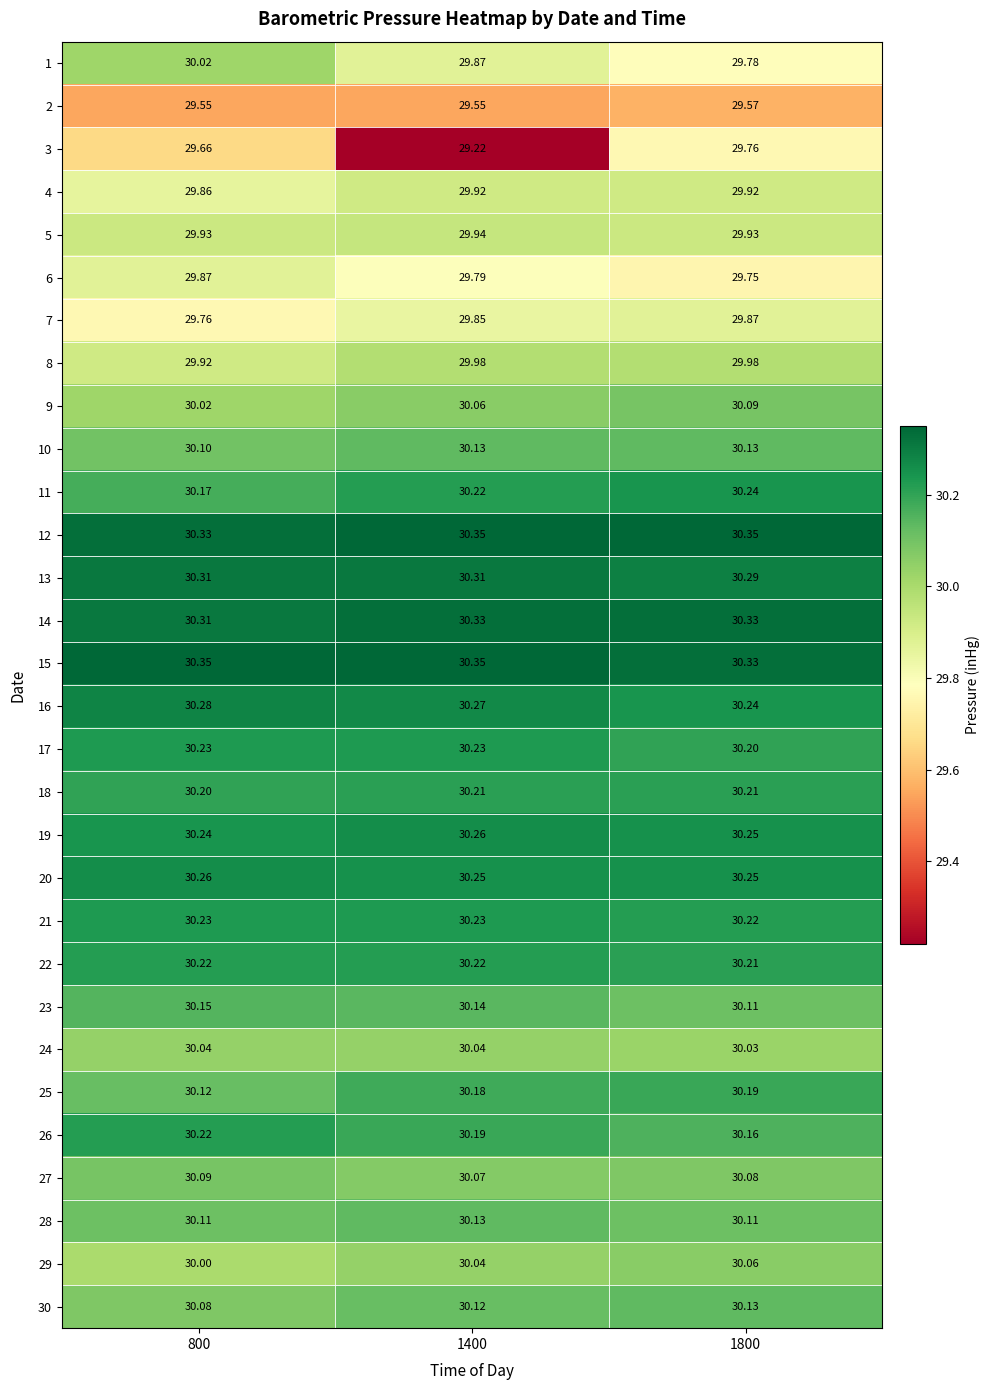

Is the value of 26 at 1800 greater than the value of 13 at 1800?

No